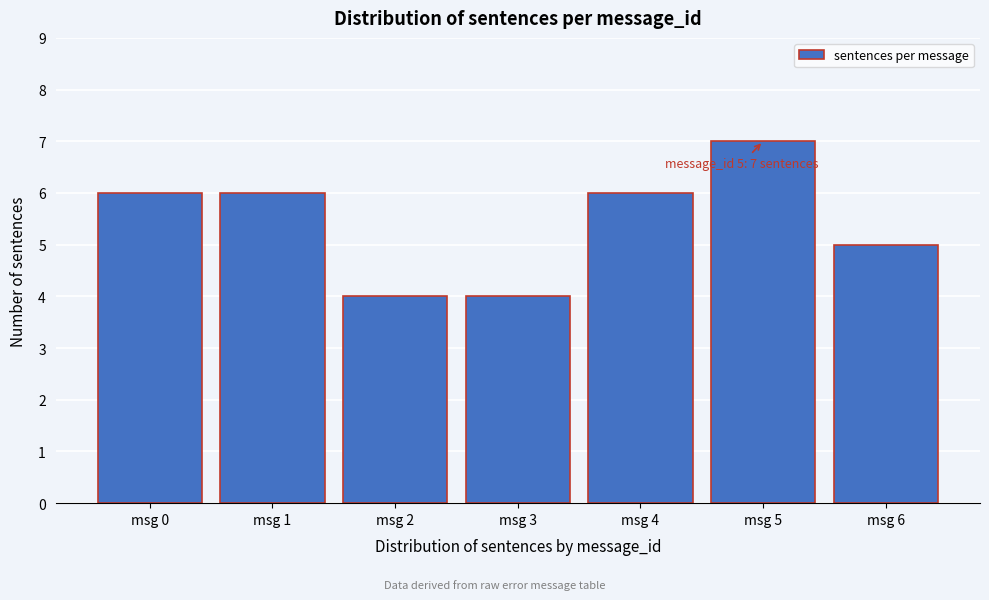

Reading right to left, transcribe all the data shown in this chart.

5	7	6	4	4	6	6